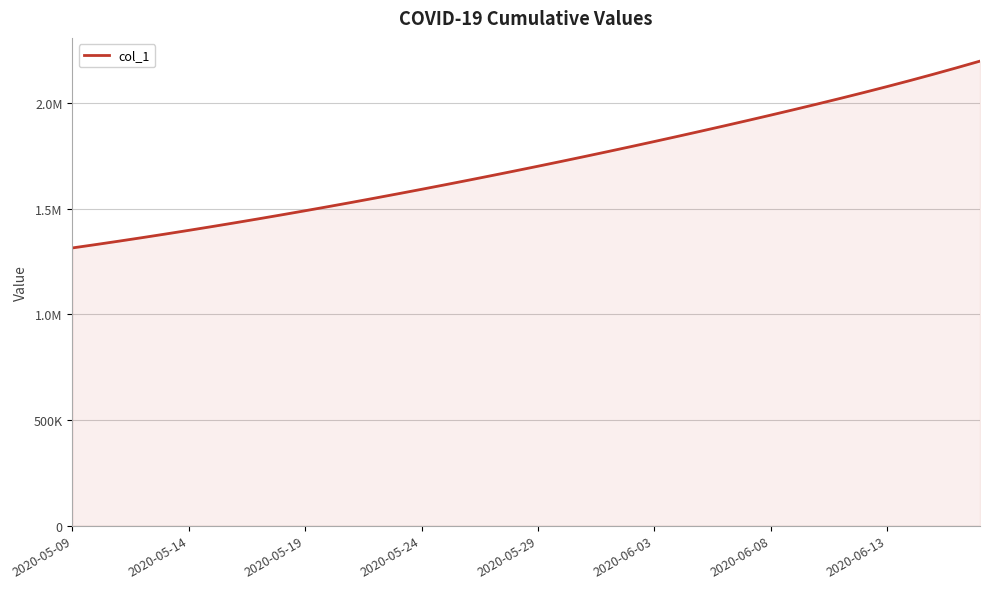

Which category has the highest value across all series?

39